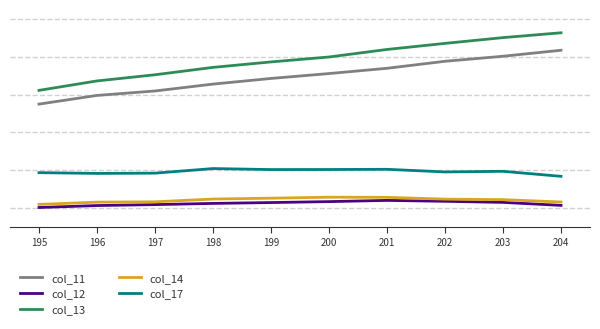

Is this an area chart (filled region under the line)?

No